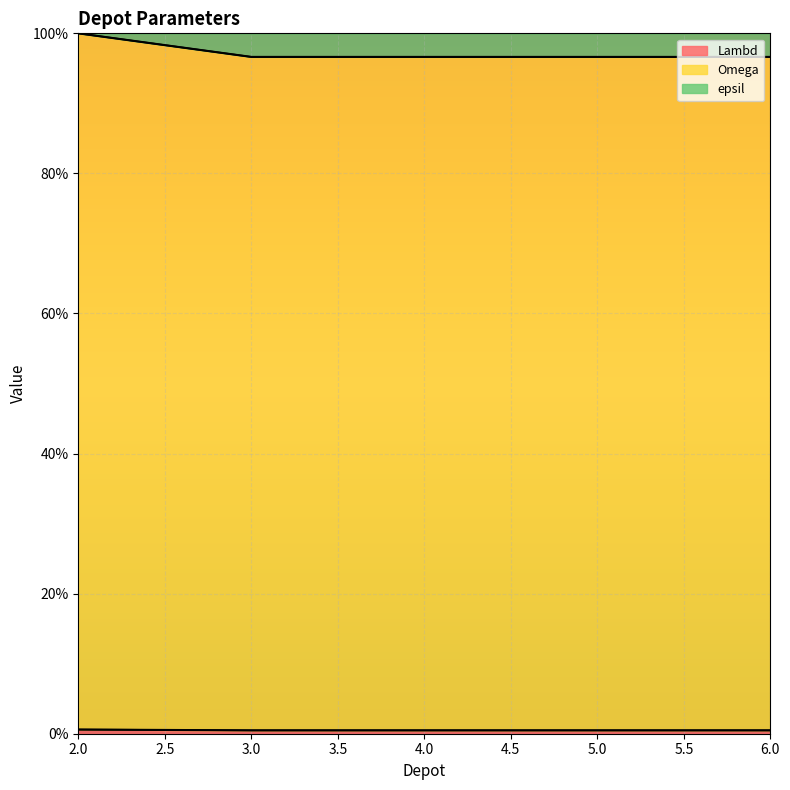

What is the minimum value for Lambd?

0.5